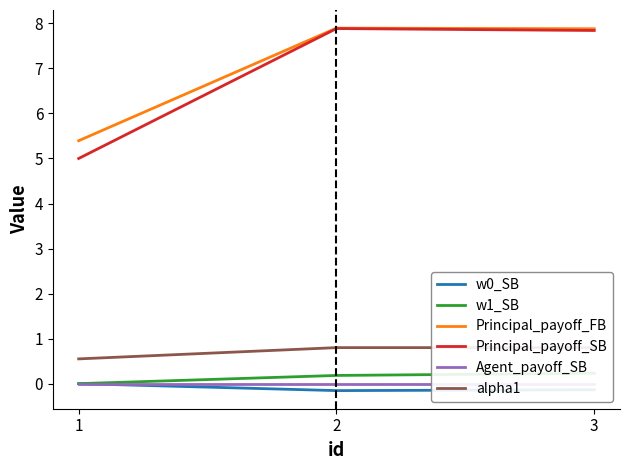

Which series has the largest range (max minus min)?

Principal_payoff_SB